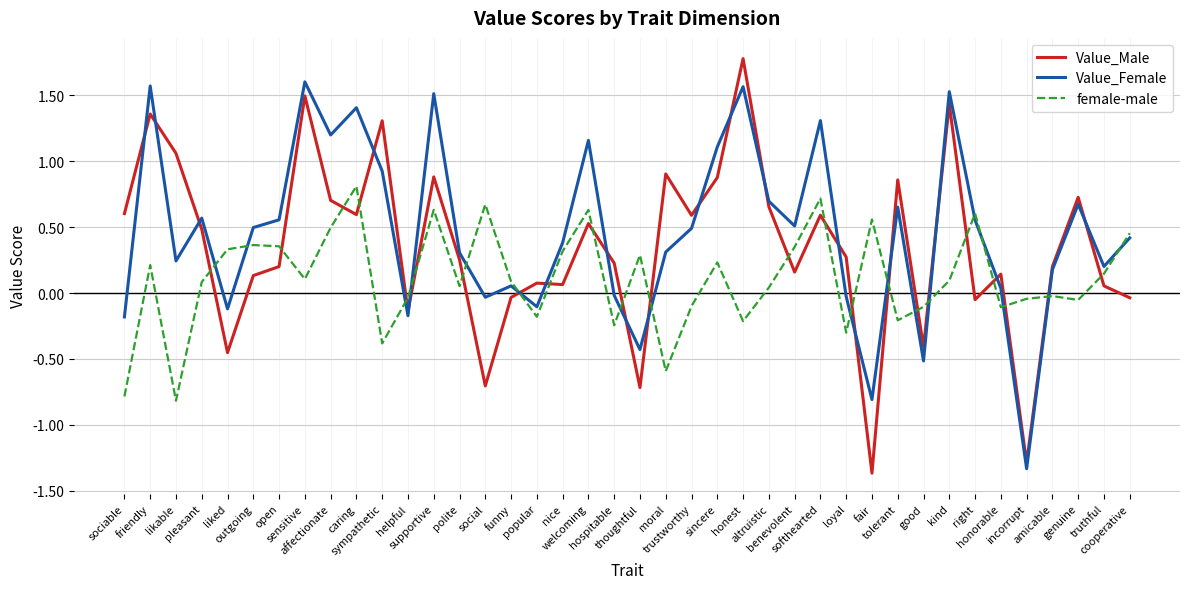

Which series ends up on top after the final intersection of Value_Female and female-male?

female-male